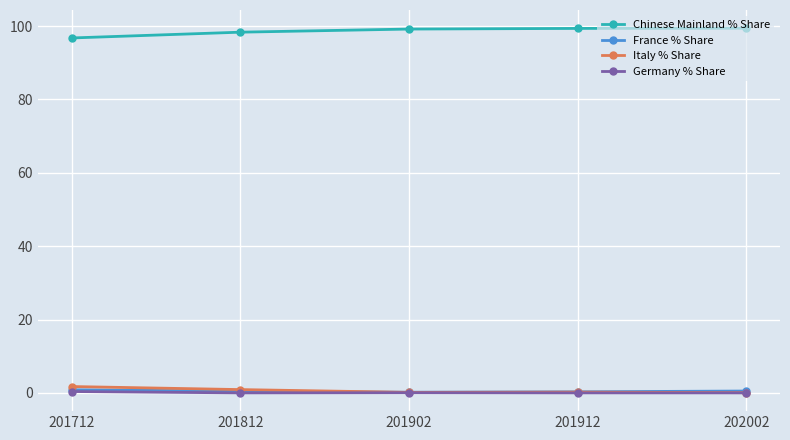

True or false: Italy % Share and Chinese Mainland % Share intersect in this chart.

False